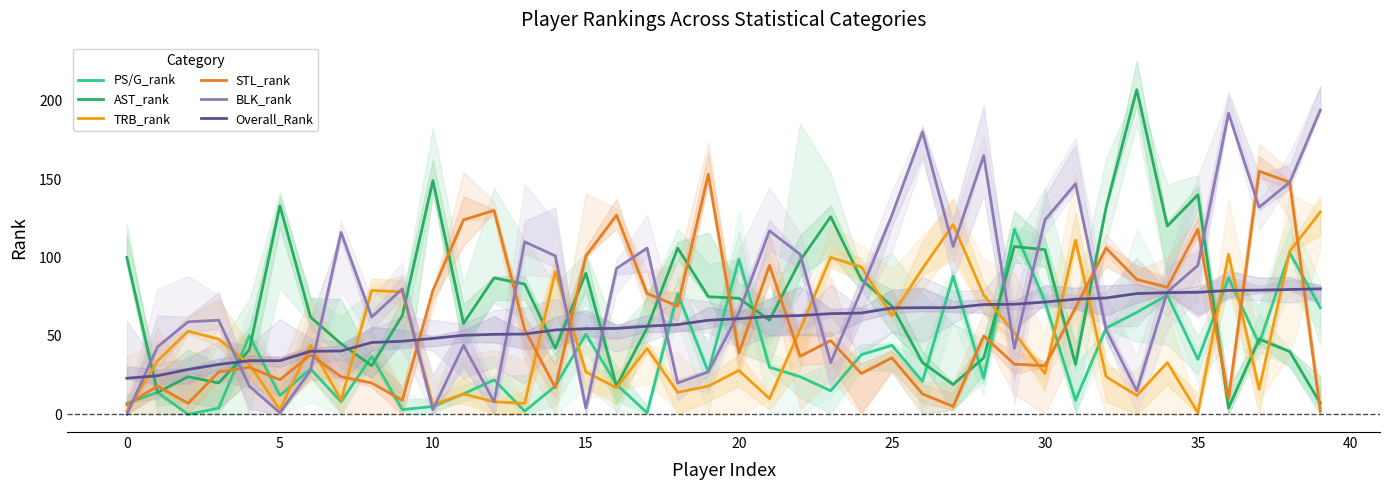

Is it true that Overall_Rank equals 62.0 at 30?

False